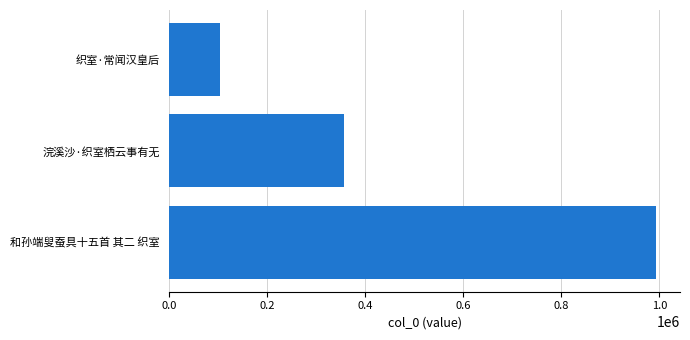

The chart shows a value of 992446 at 和孙端叟蚕具十五首 其二 织室. True or false?

True